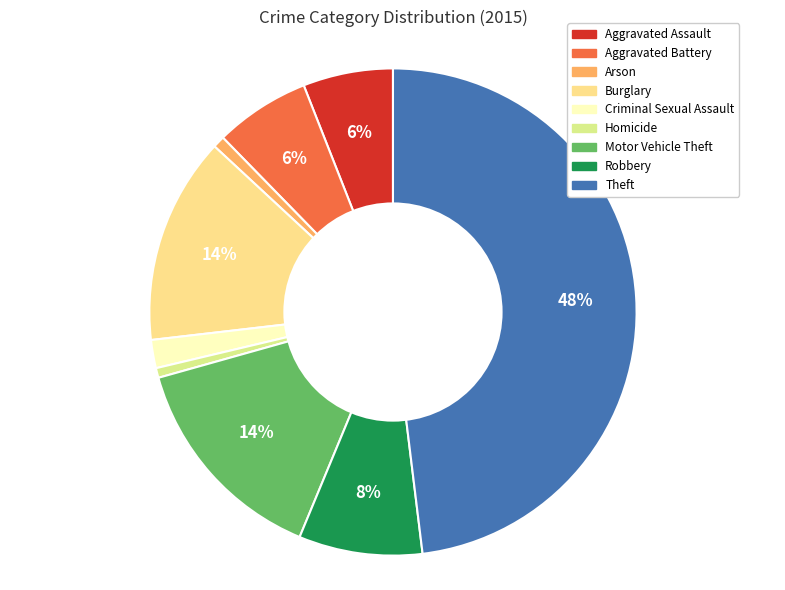

Is there any slice that represents more than half of the pie?

No